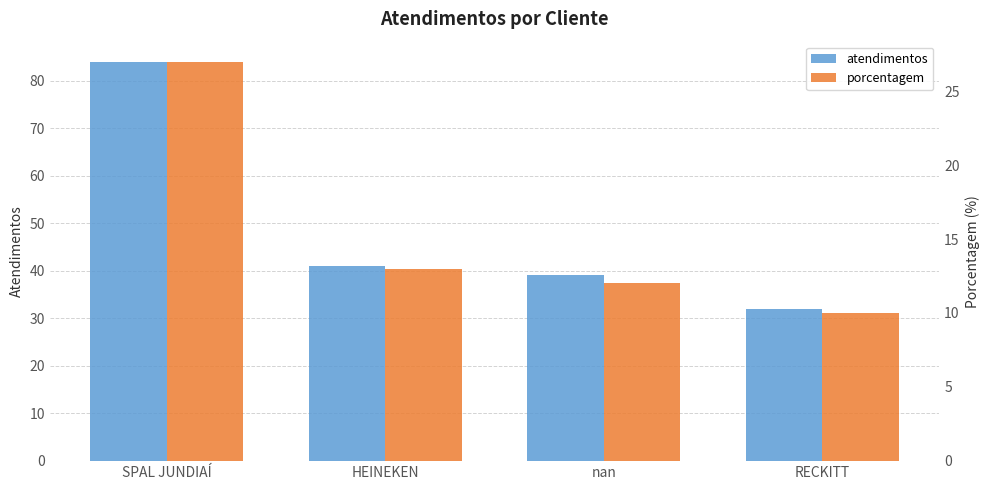

At which label does atendimentos reach its peak?

SPAL JUNDIAÍ